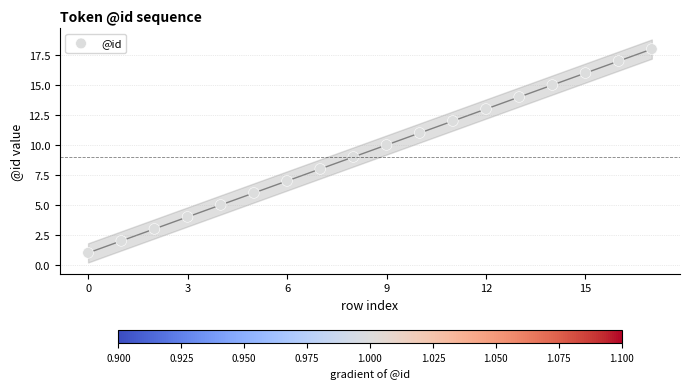

What is the range of Y values (max minus min)?

17